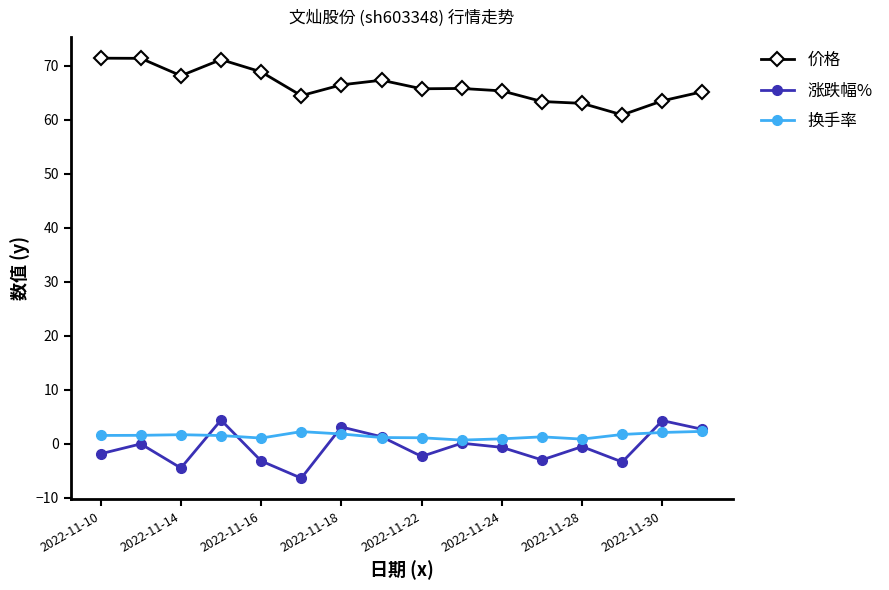

True or false: 涨跌幅% has more than 0 points higher than both neighbors.

True